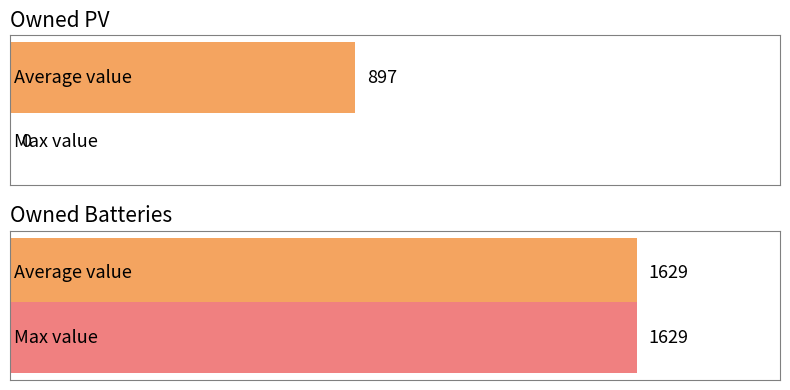

What is the difference between the highest and lowest values at Owned PV?

897